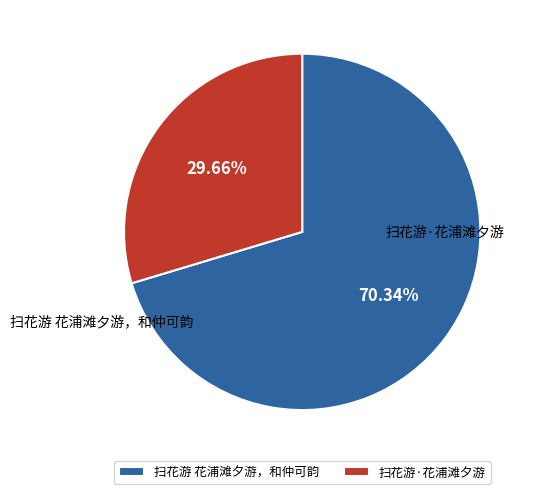

Which category has the biggest portion of the pie?

扫花游 花浦滩夕游，和仲可韵